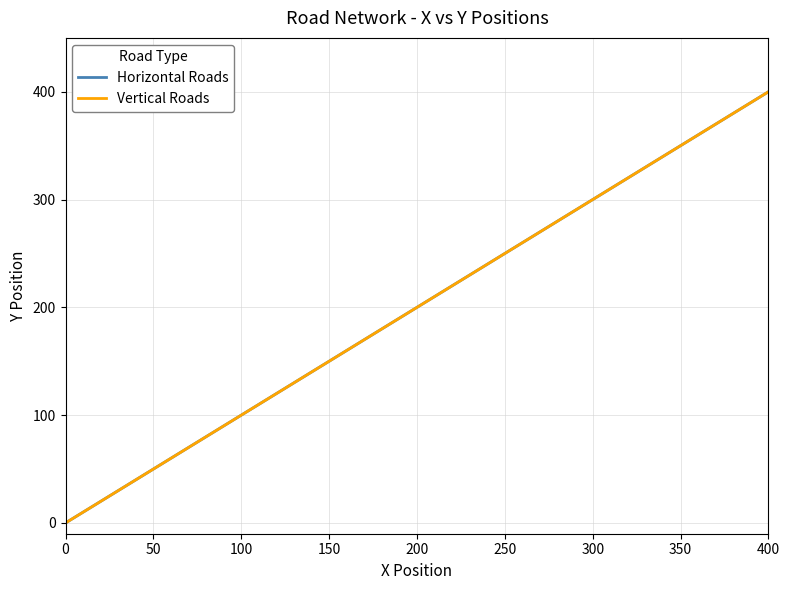

What is the maximum value shown in the chart?

400